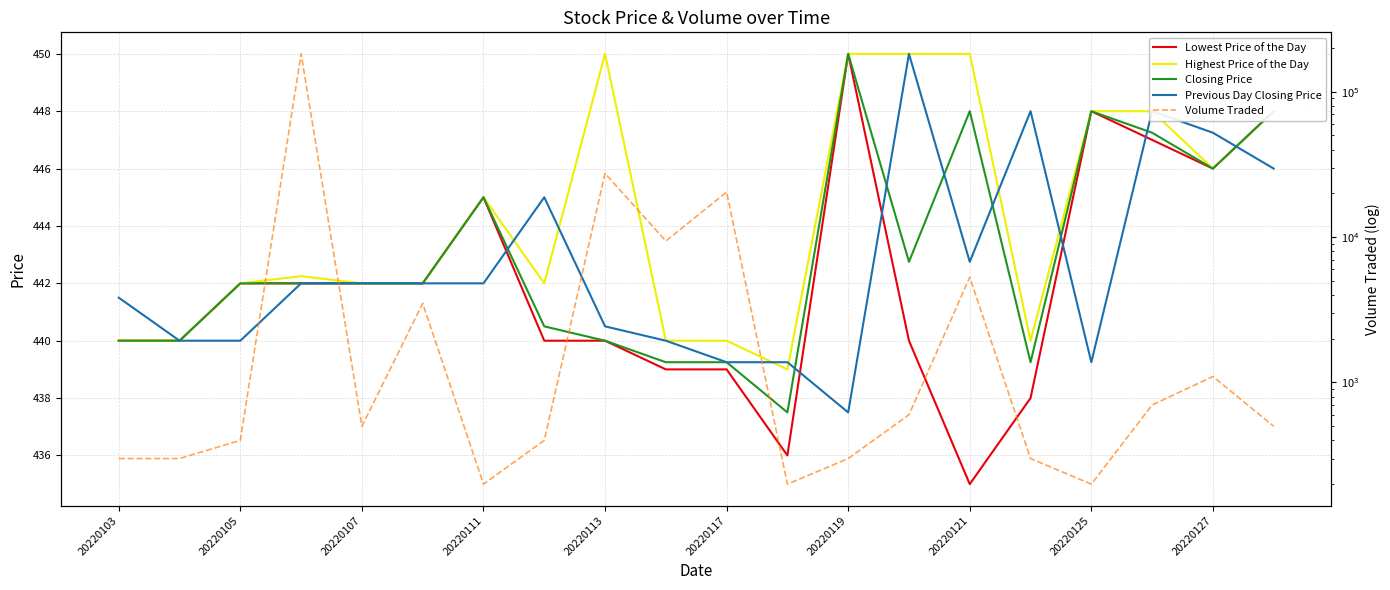

The Closing Price series shows 439.2 at 15. True or false?

True